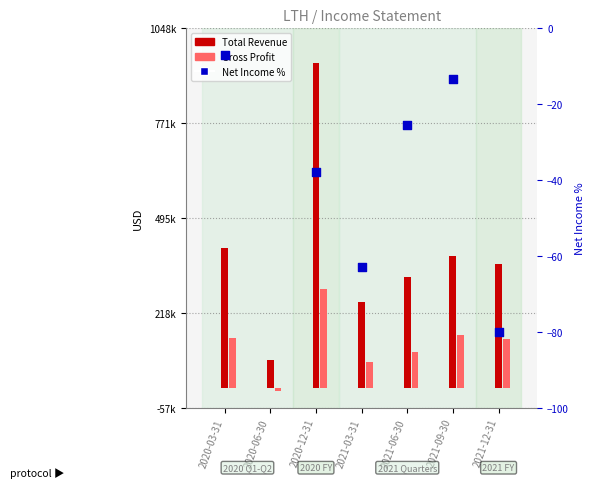

What is the total value across all series at 2021-03-31?

323937.0